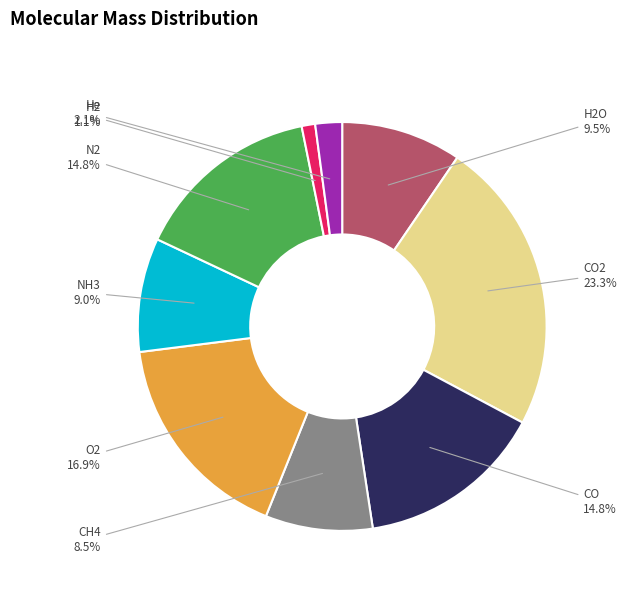

Is there a majority slice in this chart?

No